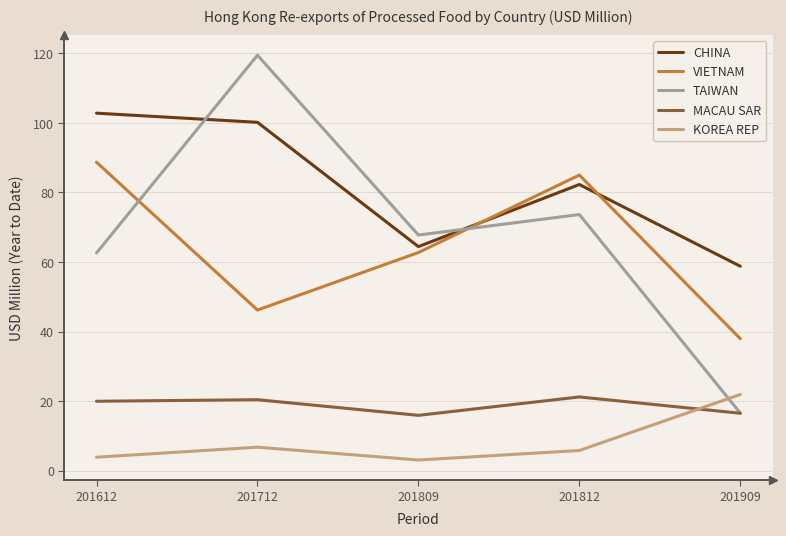

Is the value of CHINA at 201712 greater than the value of VIETNAM at 201809?

Yes